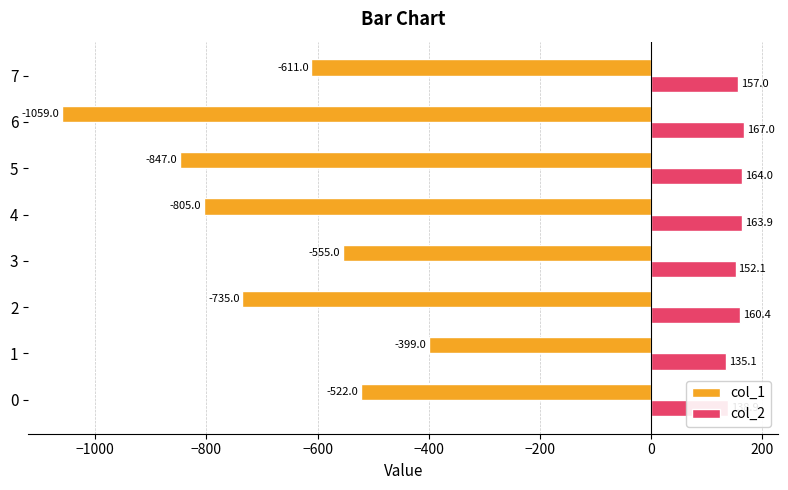

Which series changed the most between 1 and 4?

col_1